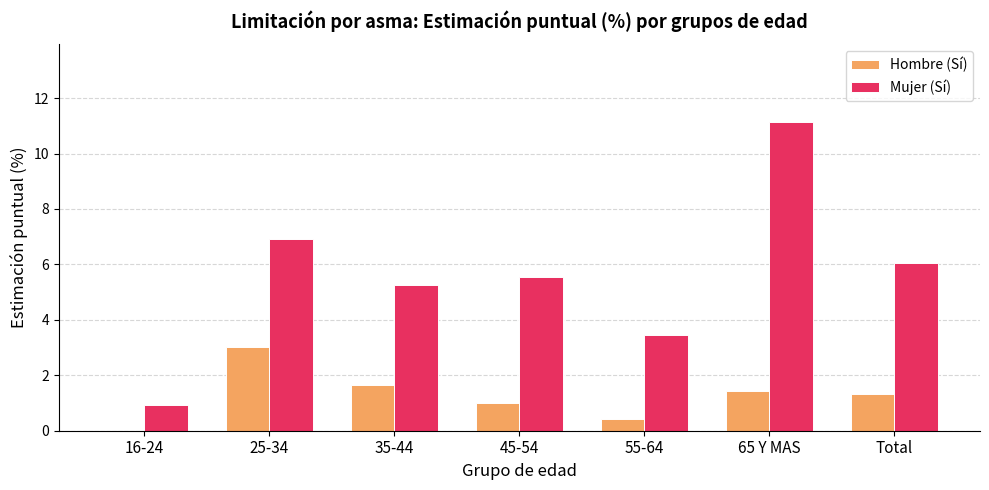

Where does the Mujer (Sí) series first go above 5?

25-34